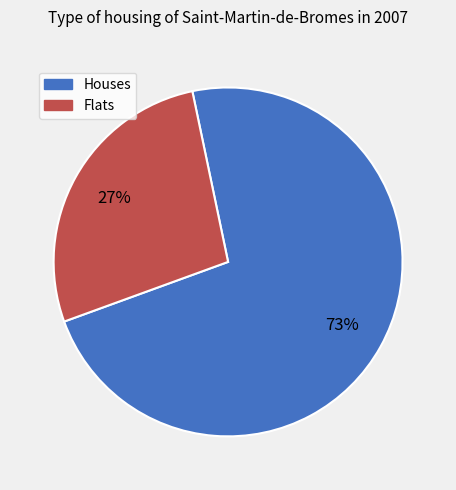

Is there any slice that represents more than half of the pie?

Yes